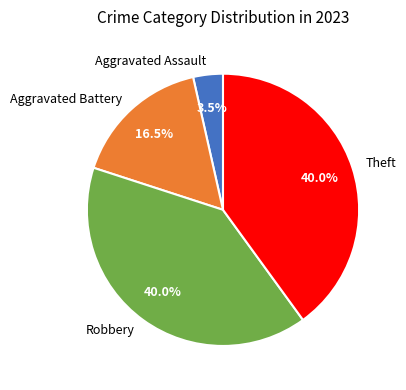

How many slices are in this pie chart?

4